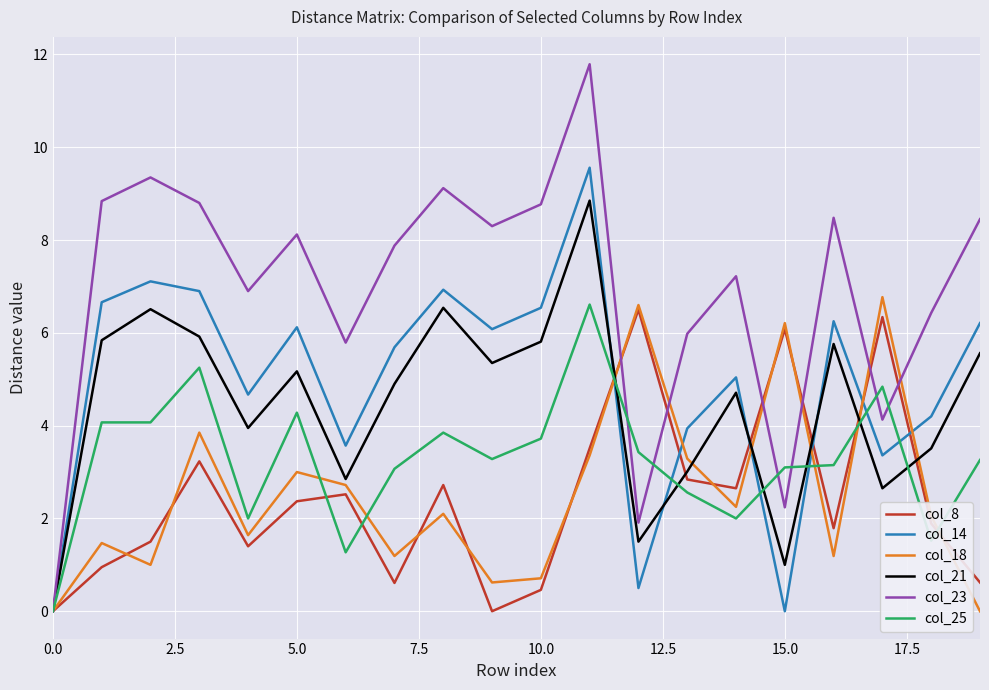

True or false: col_21 and col_8 cross at least once.

True